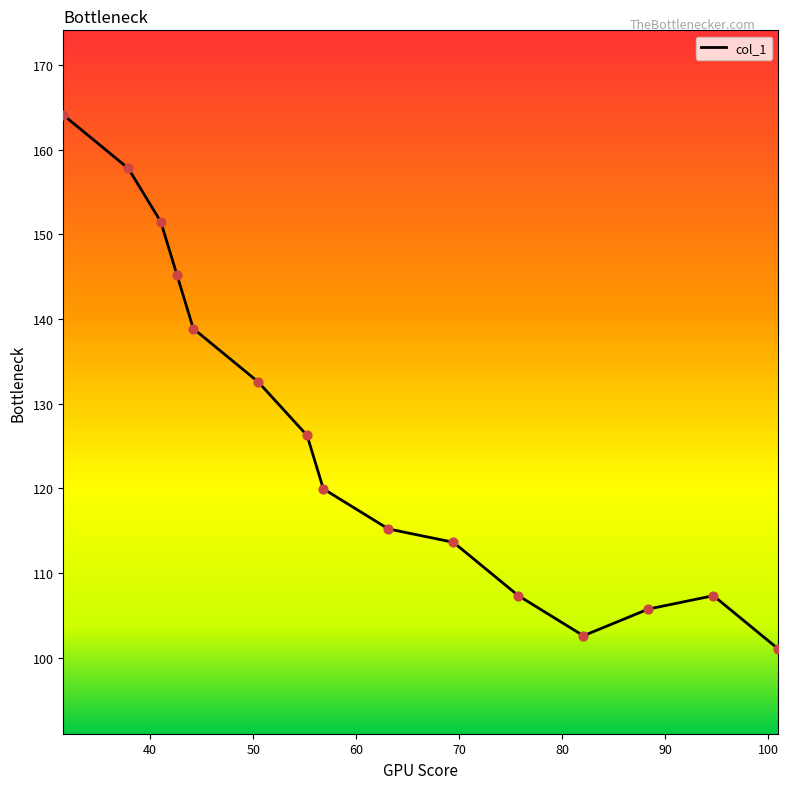

What is the greatest value displayed?

164.1